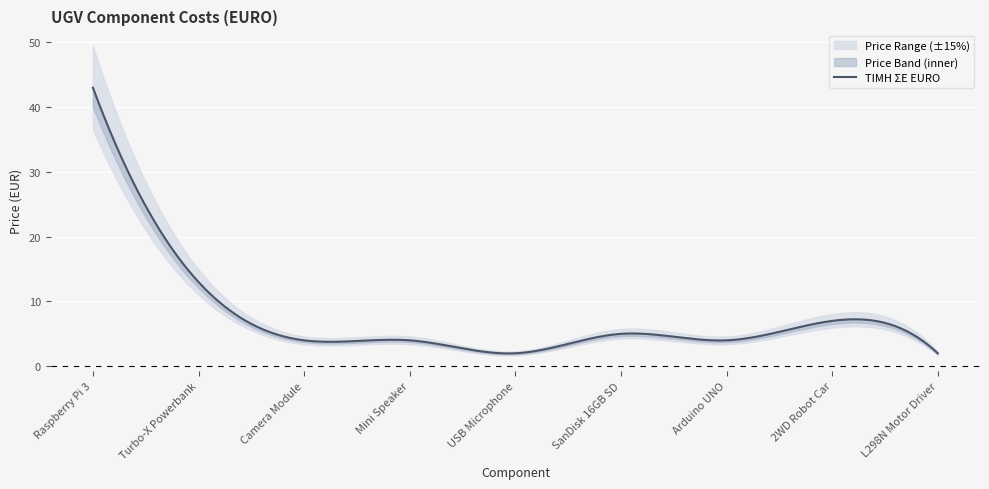

Where does the data first go above 4?

Raspberry Pi 3